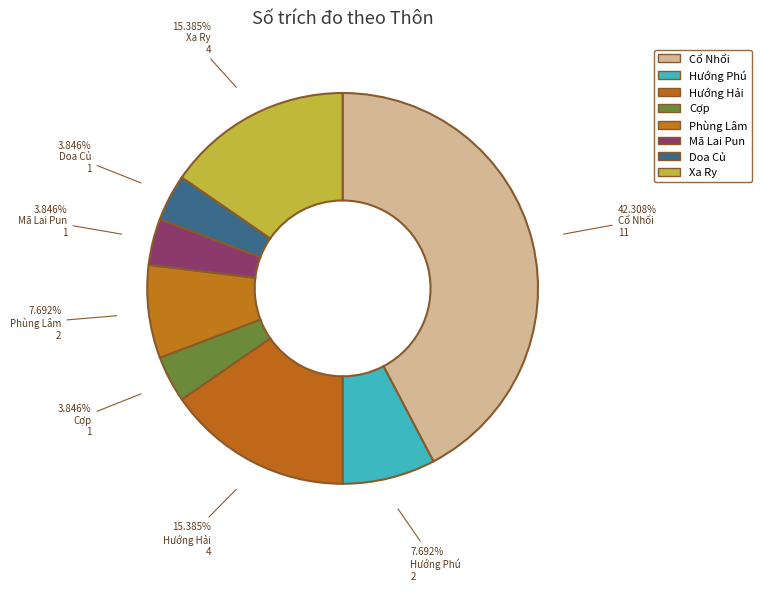

How many slices are in this pie chart?

8